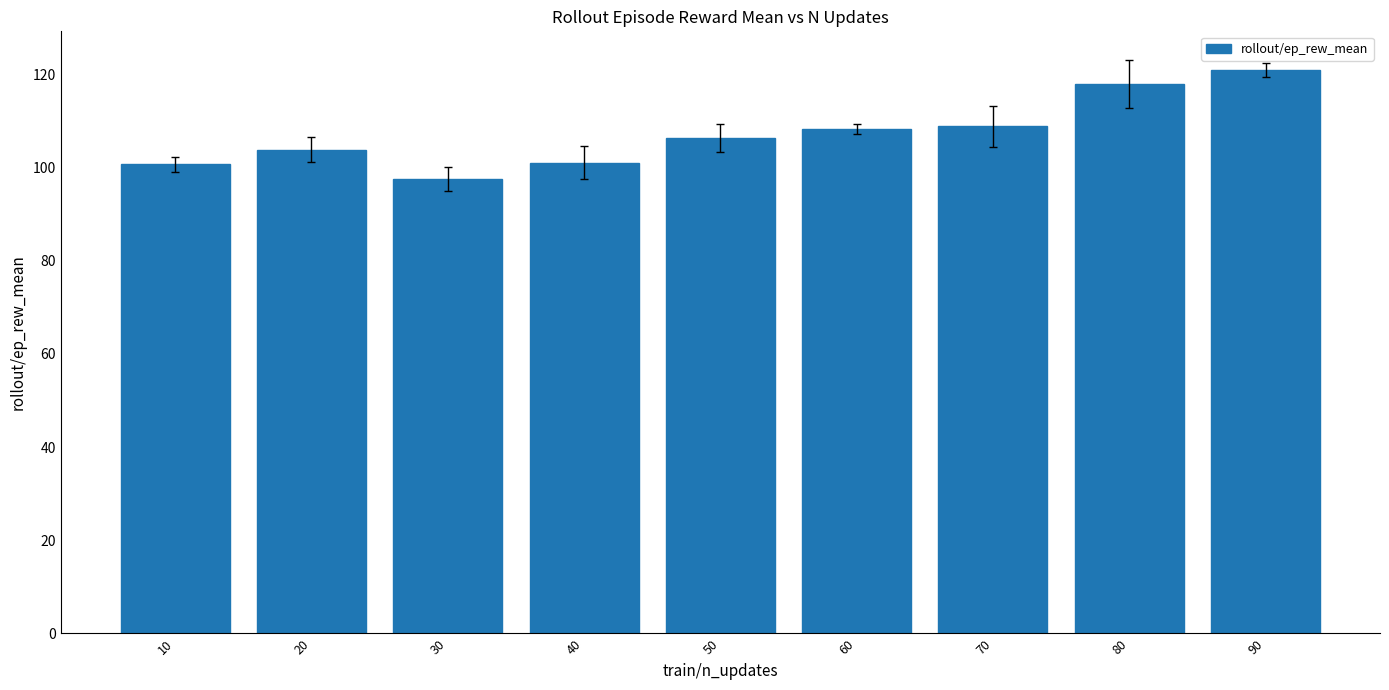

Which category has the lowest value across all series?

30